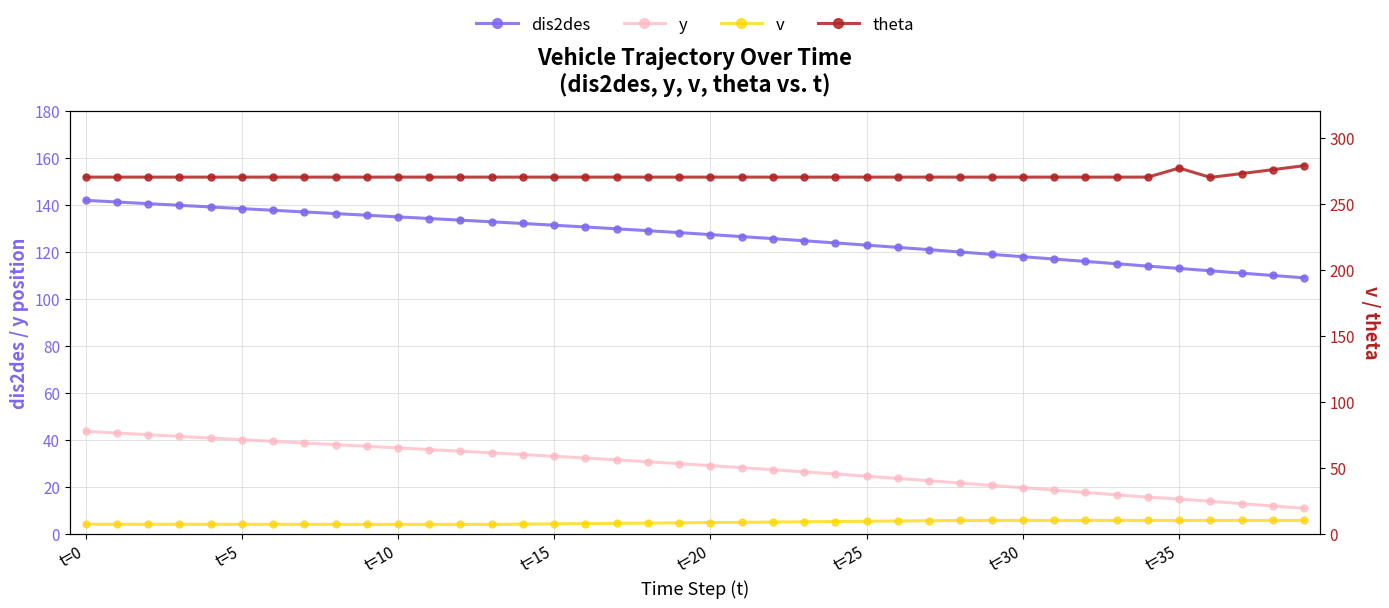

Where is theta nearest to the value 274?

37